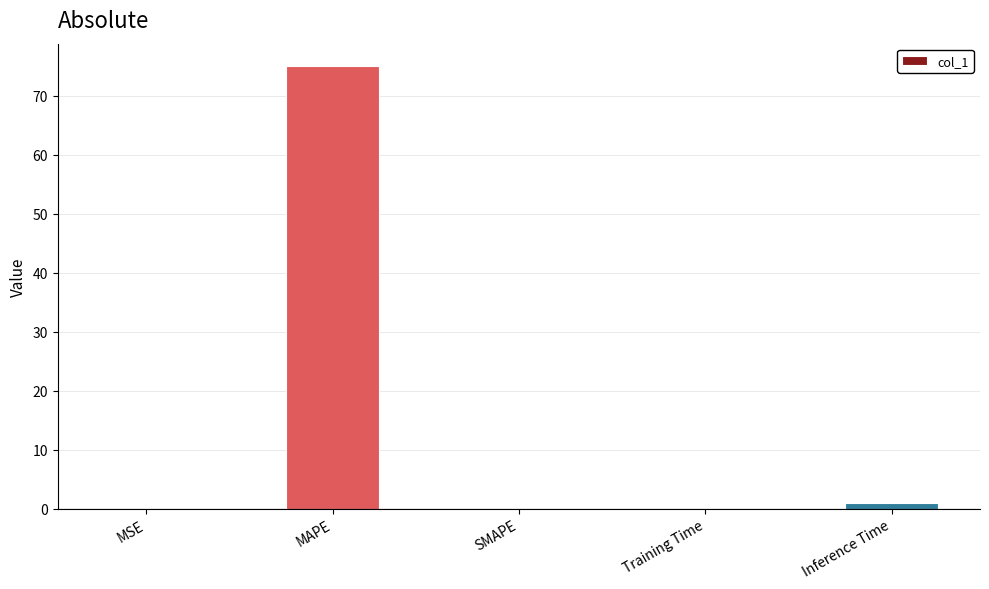

What is the change in value from MSE to MAPE?

+75.1